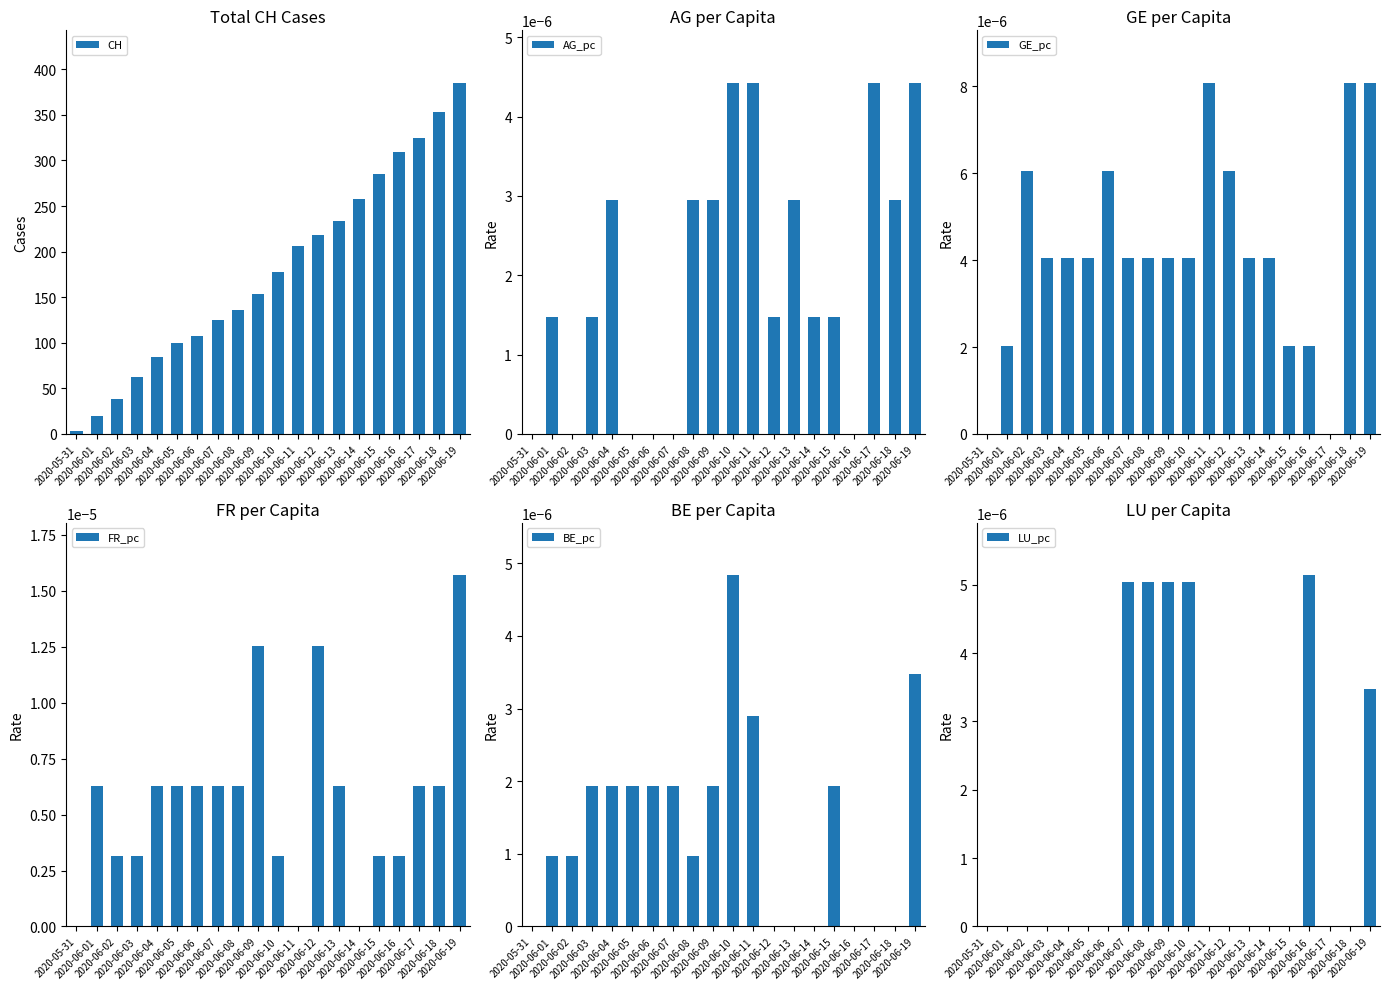

Which series has the widest spread of values?

CH